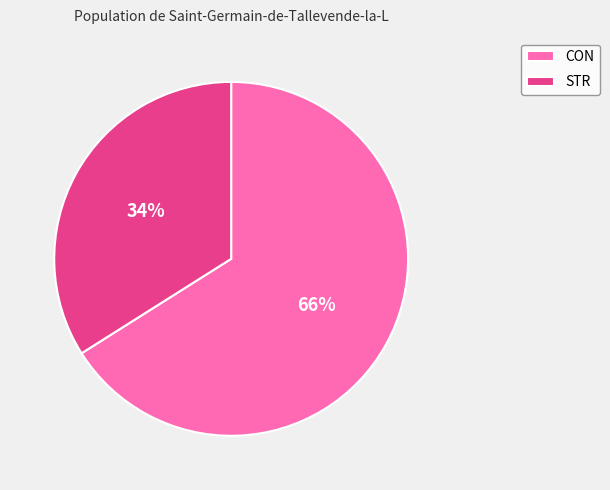

What percentage is the CON slice, to the nearest percent?

66%